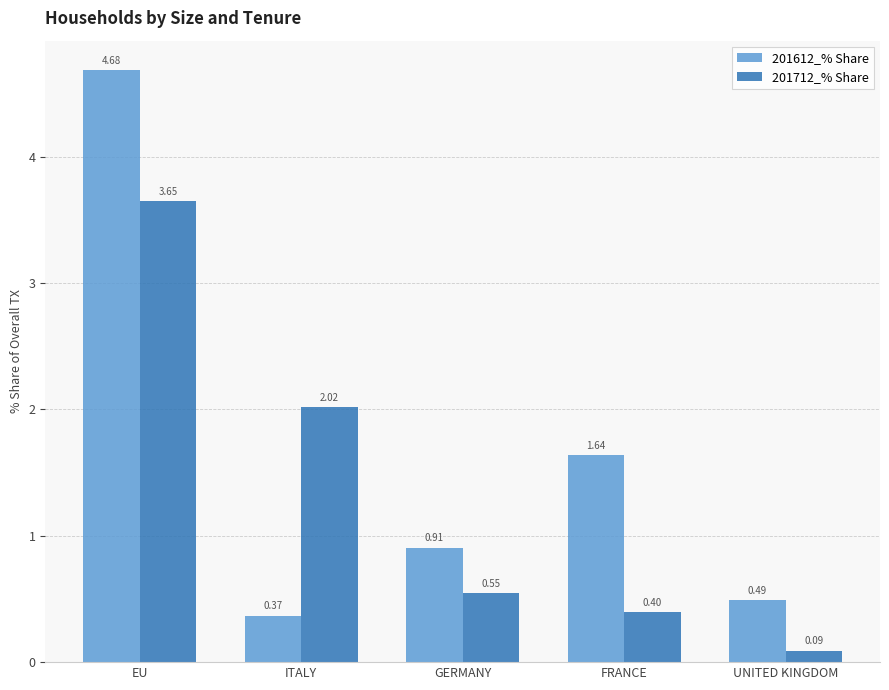

Which series has the largest range (max minus min)?

201612_% Share